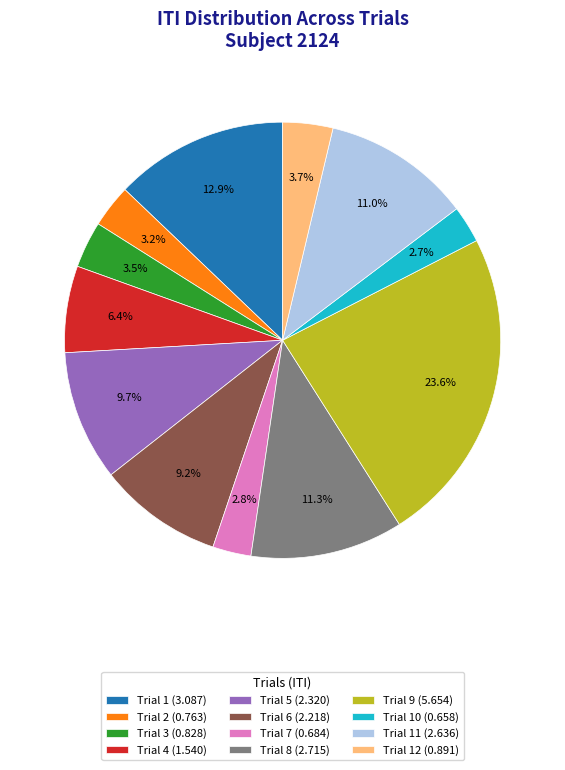

Which slice is the largest?

Trial 9 (5.654)